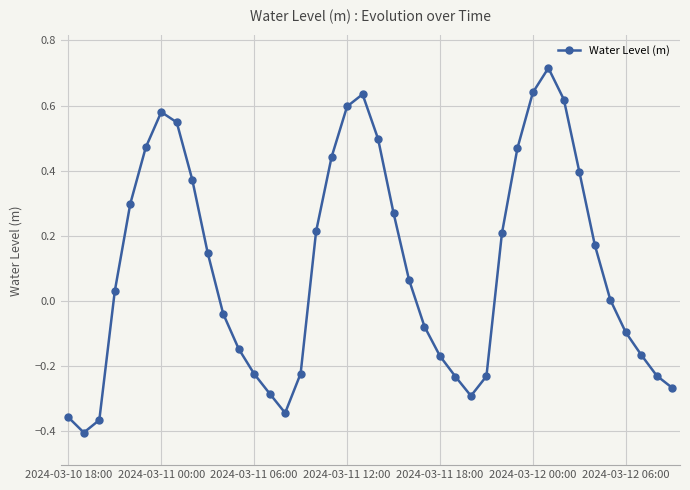

What is the difference between the second highest and second lowest values?

1.0